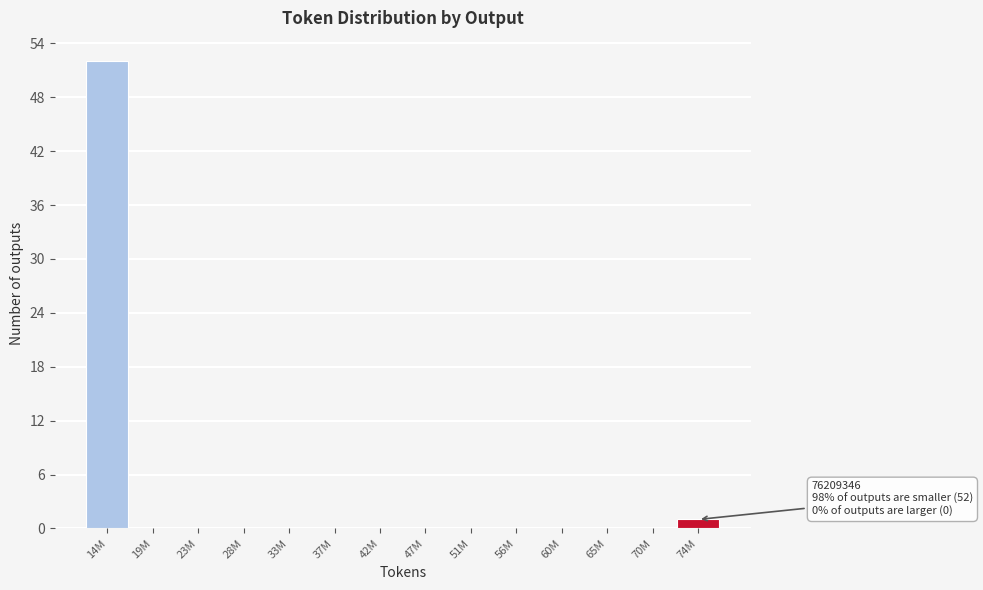

What is the change in value from 14M to 70M?

-52